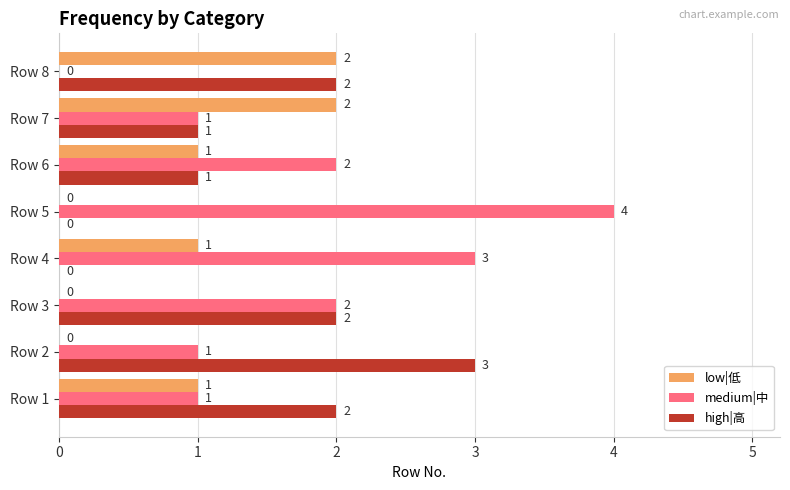

True or false: medium|中 has a value of 3 at Row 6.

False